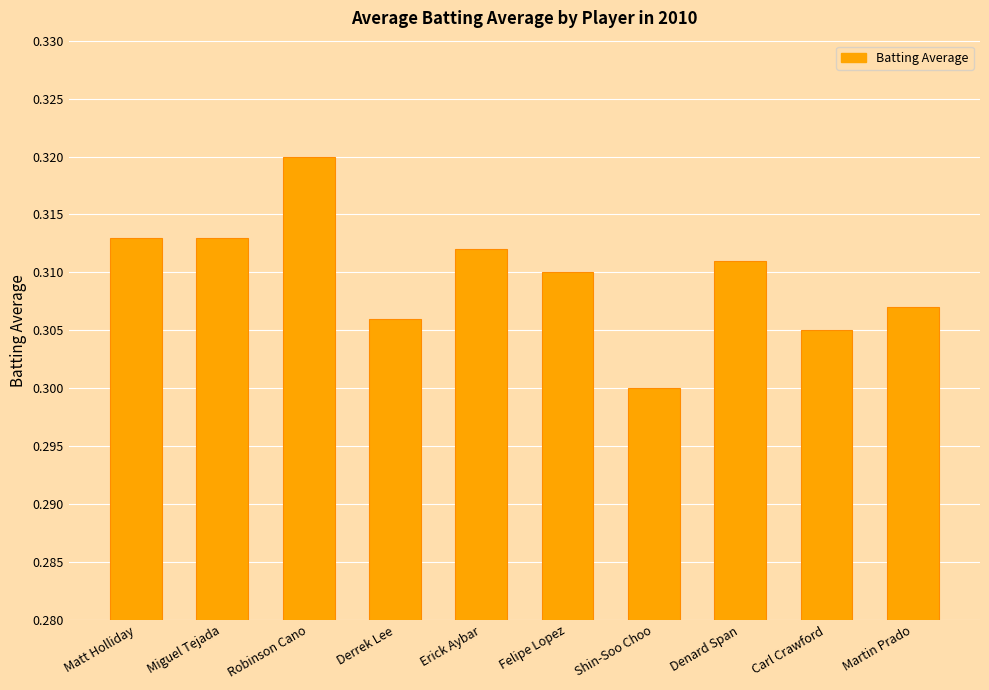

True or false: the data shows 0.1 at Matt Holliday.

False